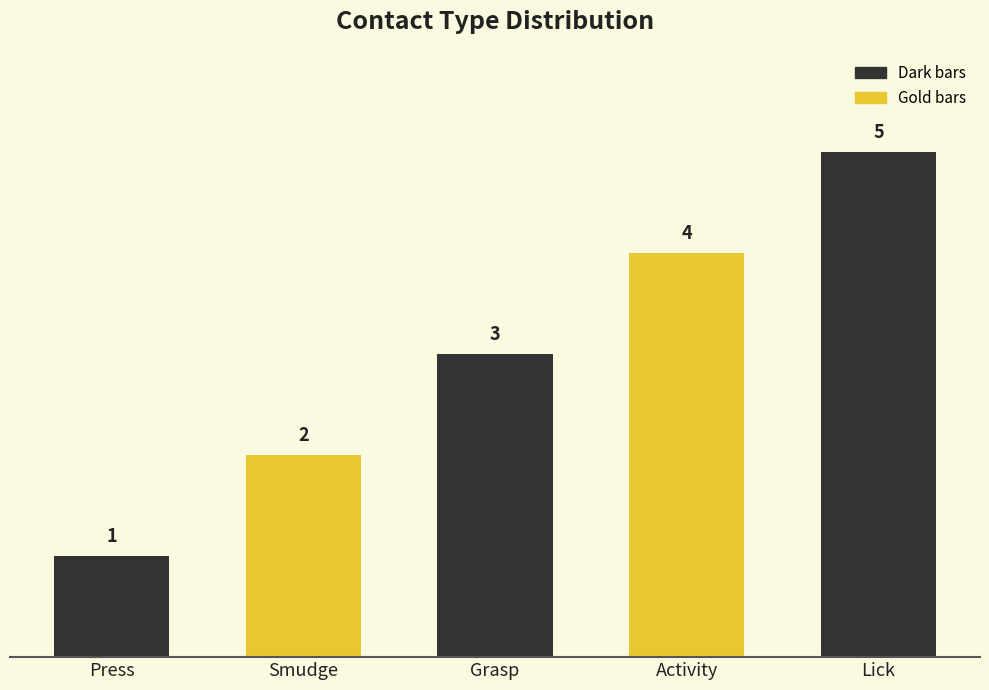

What is the difference between the values at Press and Grasp?

2